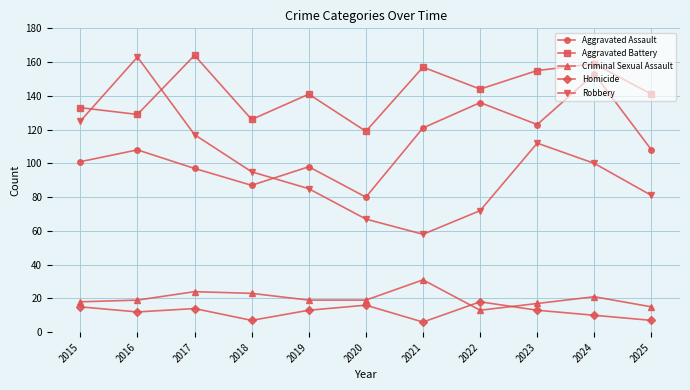

Which series has the largest range (max minus min)?

Robbery